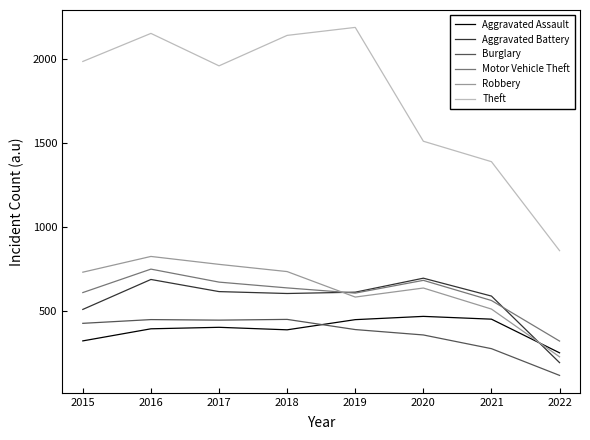

True or false: Robbery and Theft cross at least once.

False